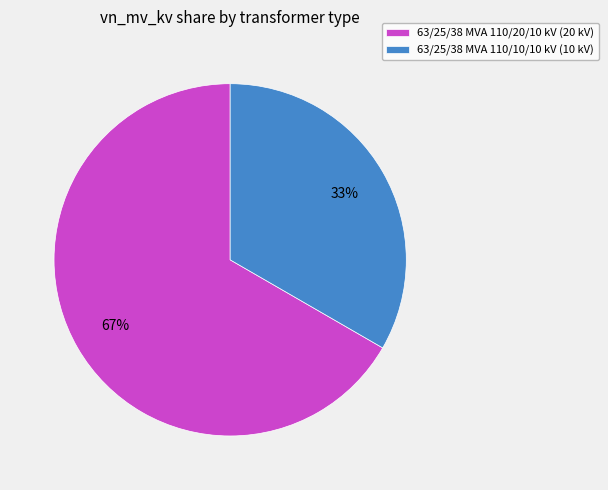

How many segments does this pie chart have?

2